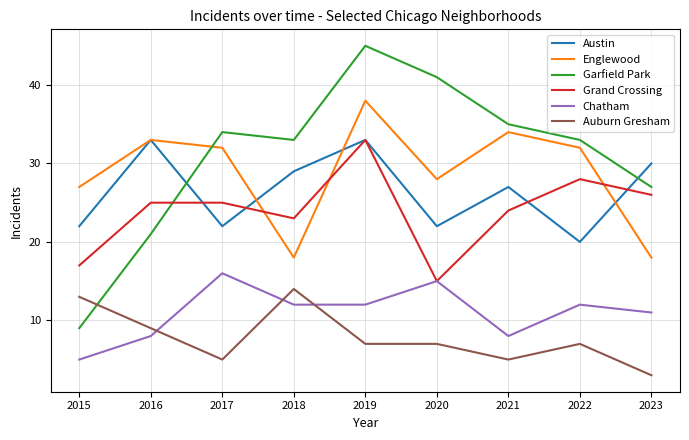

What is the sum of the Garfield Park values at 2017 and 2023?

61